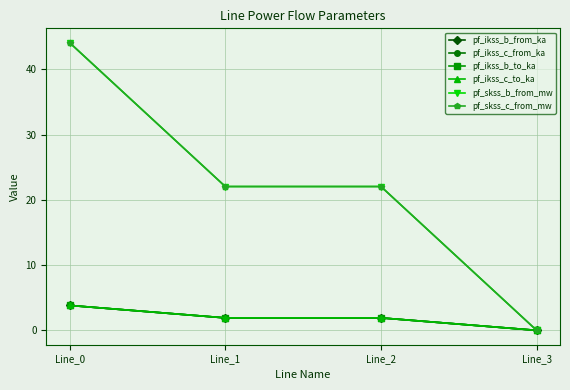

Reading left to right, what are all the values shown in this chart?

pf_ikss_b_from_ka: 3.8	1.9	1.9	0.0
pf_ikss_c_from_ka: 3.8	1.9	1.9	0.0
pf_ikss_b_to_ka: 3.8	1.9	1.9	0.0
pf_ikss_c_to_ka: 3.8	1.9	1.9	0.0
pf_skss_b_from_mw: 44.1	22.0	22.0	0.0
pf_skss_c_from_mw: 44.1	22.0	22.0	0.0